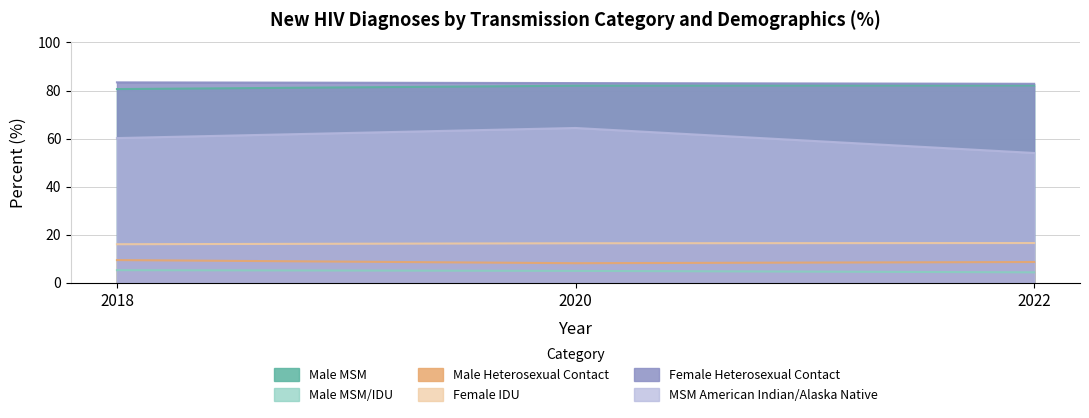

The value of Female Heterosexual Contact at 2022 is 82.8. True or false?

True